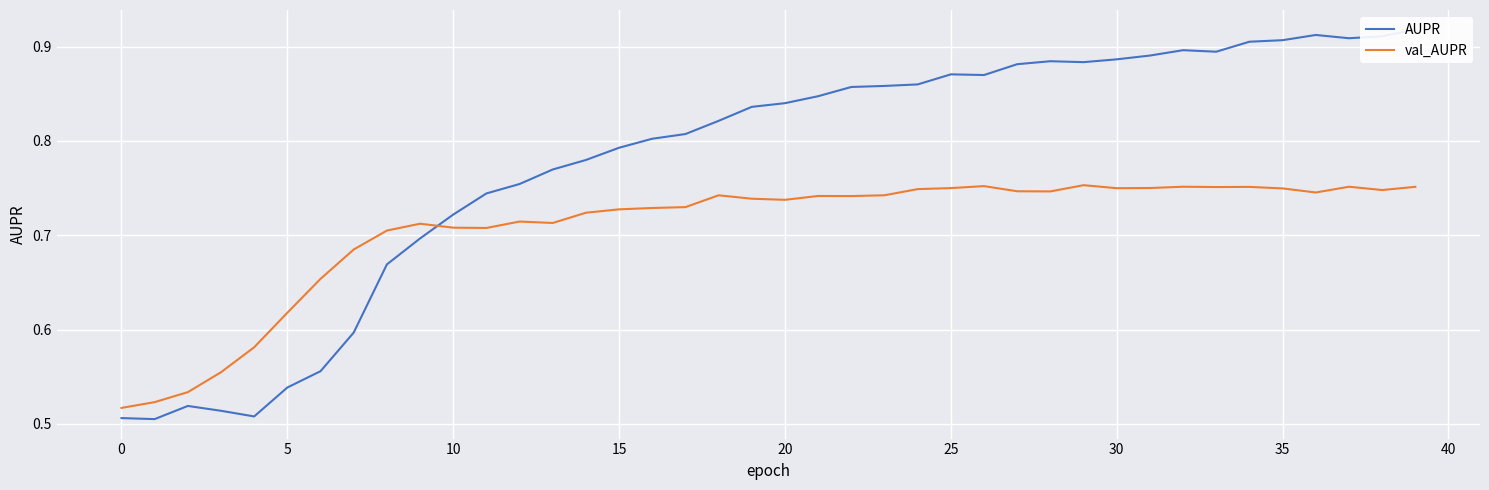

Where is val_AUPR nearest to the value 0?

0